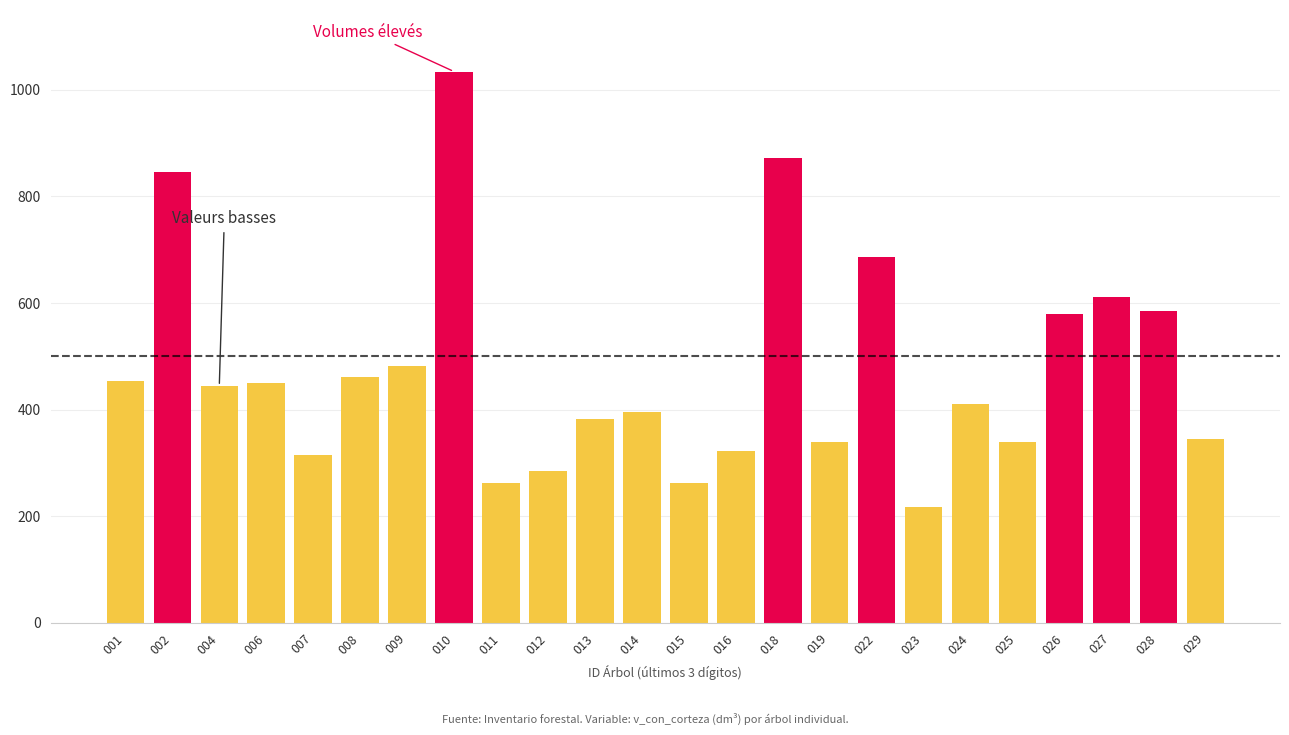

What value does the data have at 016?

322.0